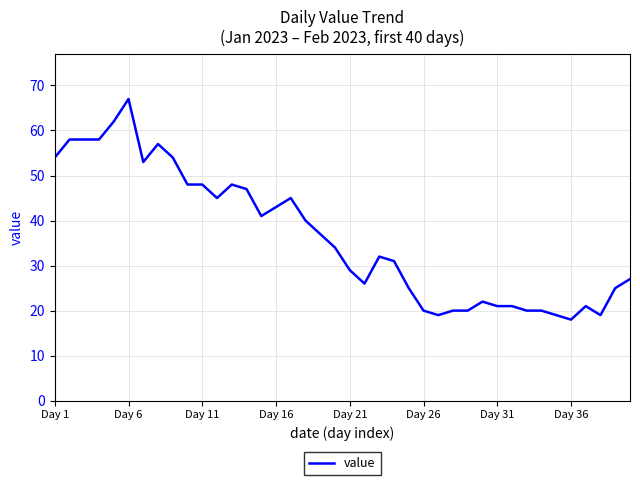

What is the minimum value shown in the chart?

18